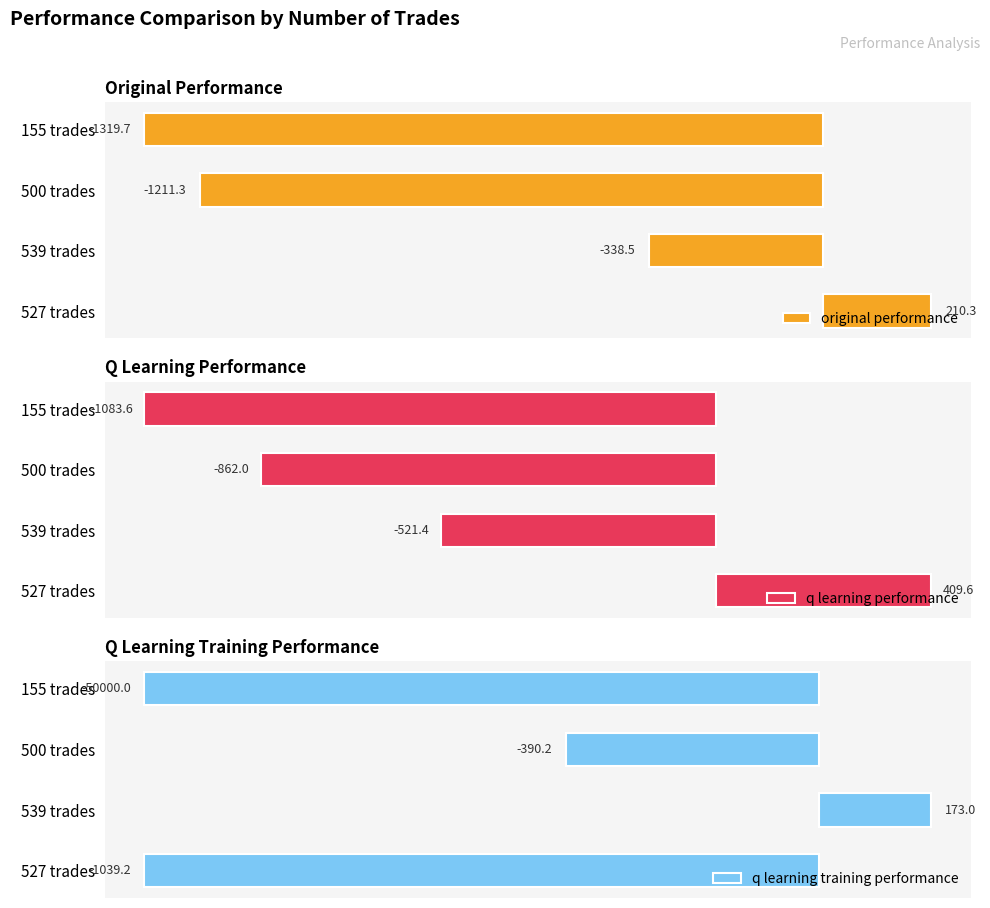

At which label does original performance reach its peak?

527 trades